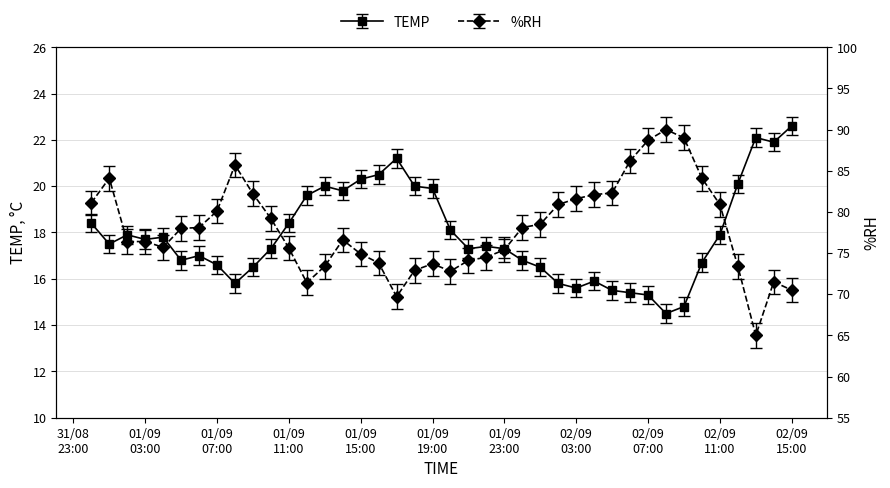

True or false: %RH has a value of 72.9 at 2021-09-01 18:00.

True